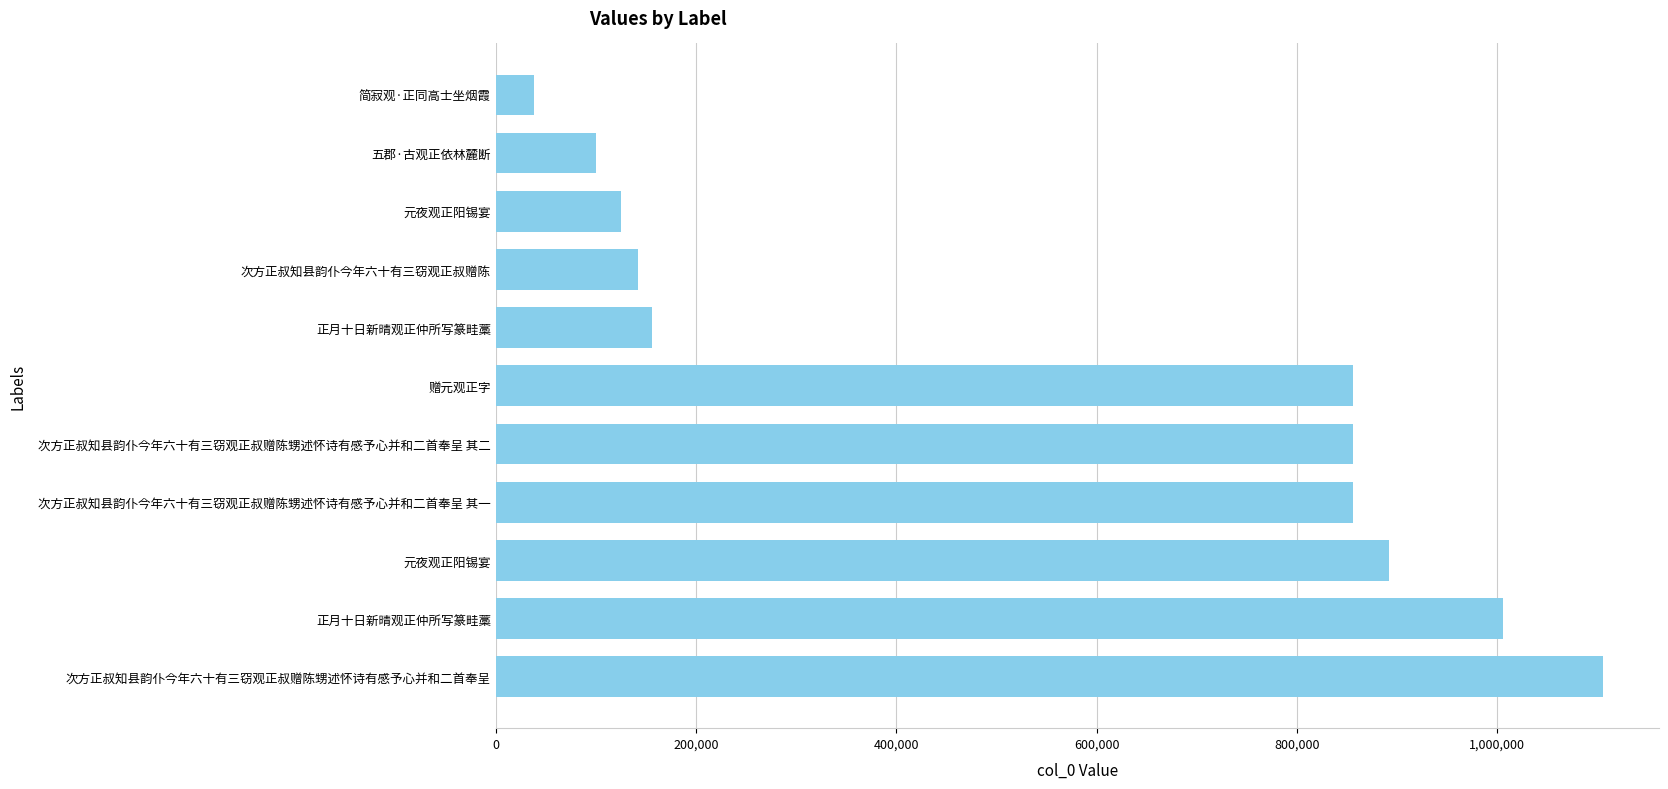

Count the number of data series in this chart.

1